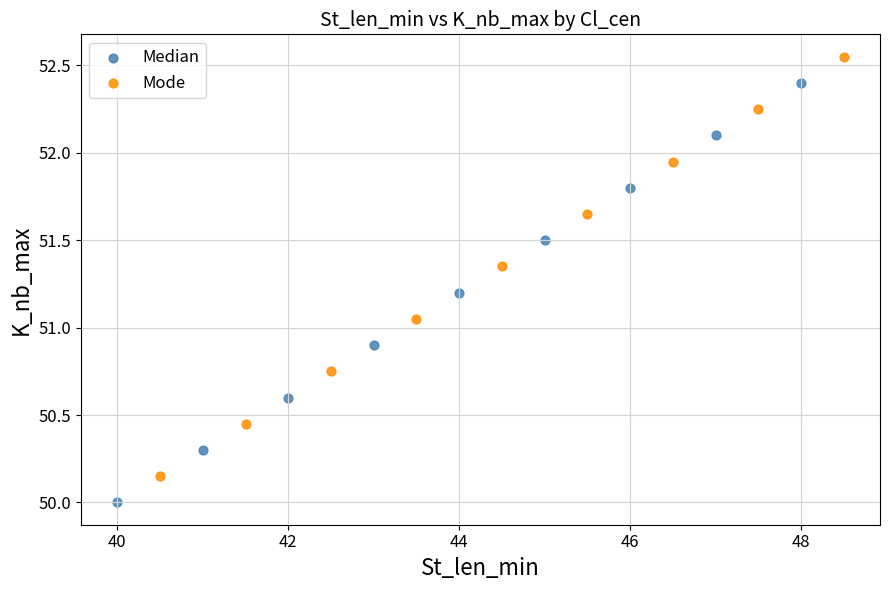

What are all the series names shown in the legend?

Median, Mode